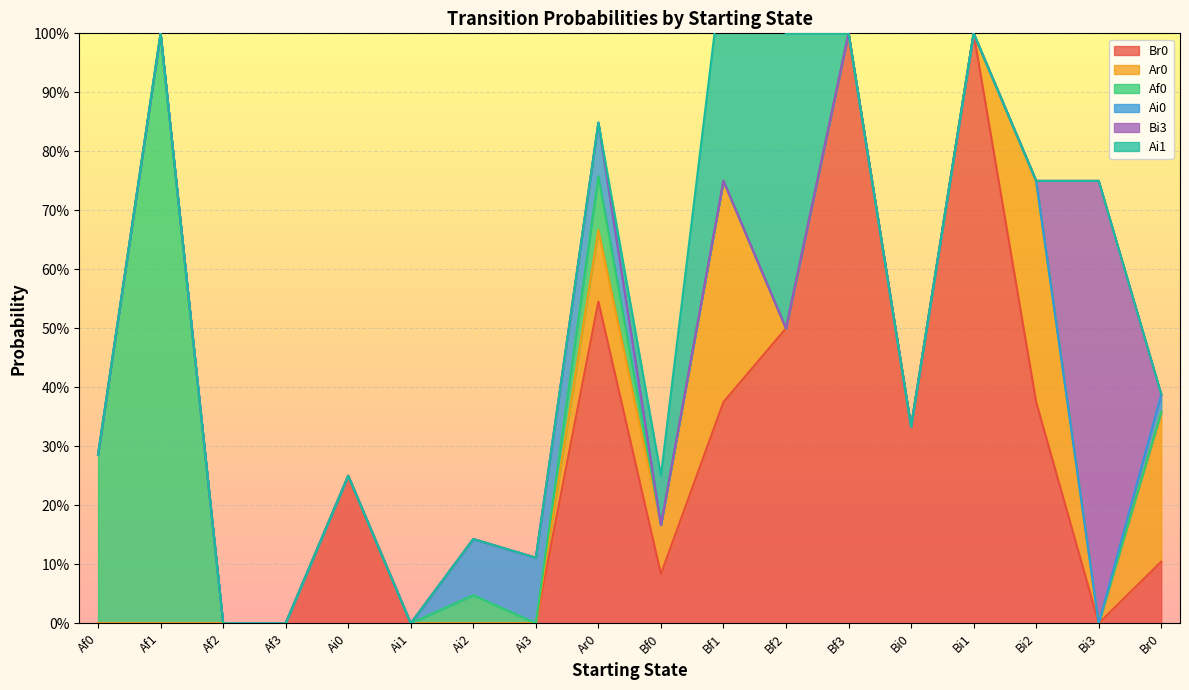

Rank the series at Ai2 from lowest to highest value.

Br0, Ar0, Bi3, Ai1, Af0, Ai0